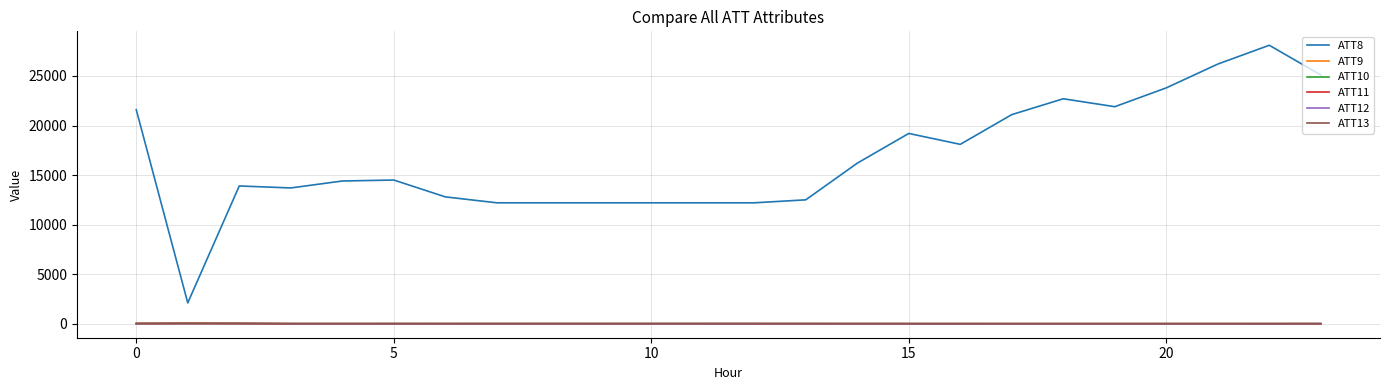

At how many categories does at least one series exceed 21385?

7